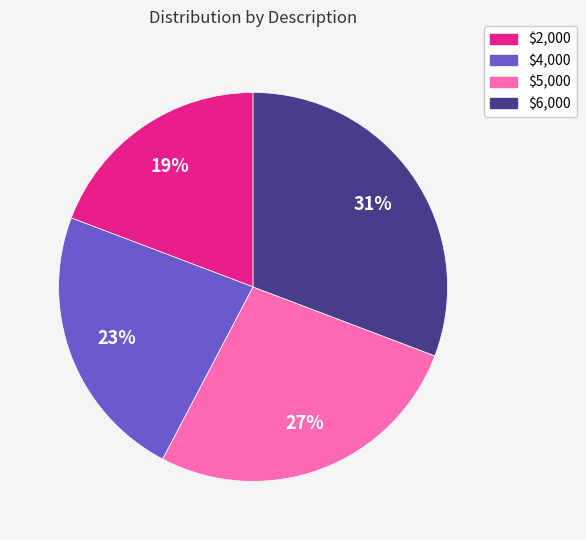

To the nearest percent, what is the average slice percentage?

25%